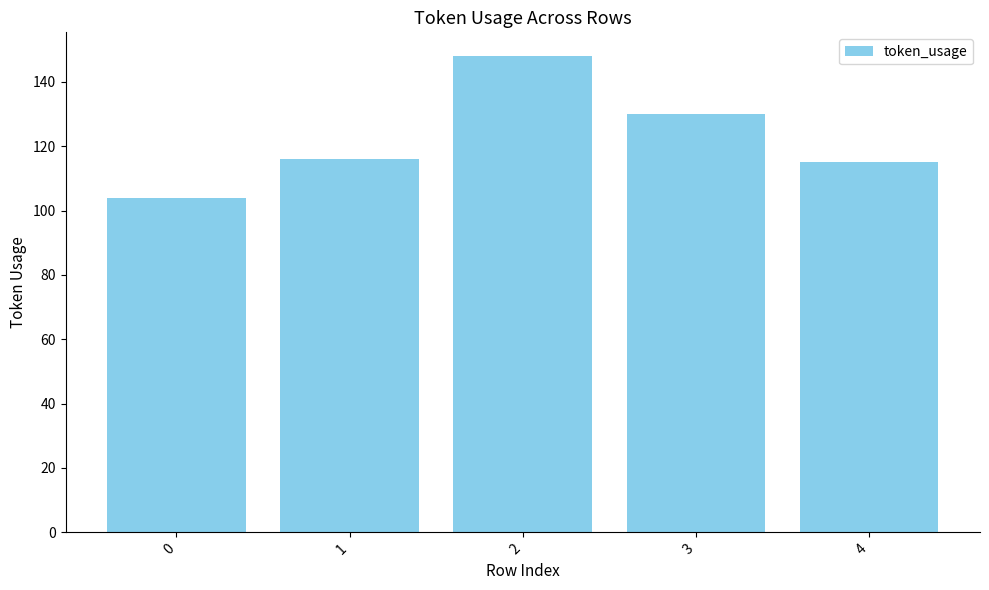

Approximately how many times larger is the value at 1 compared to 4?

1.0